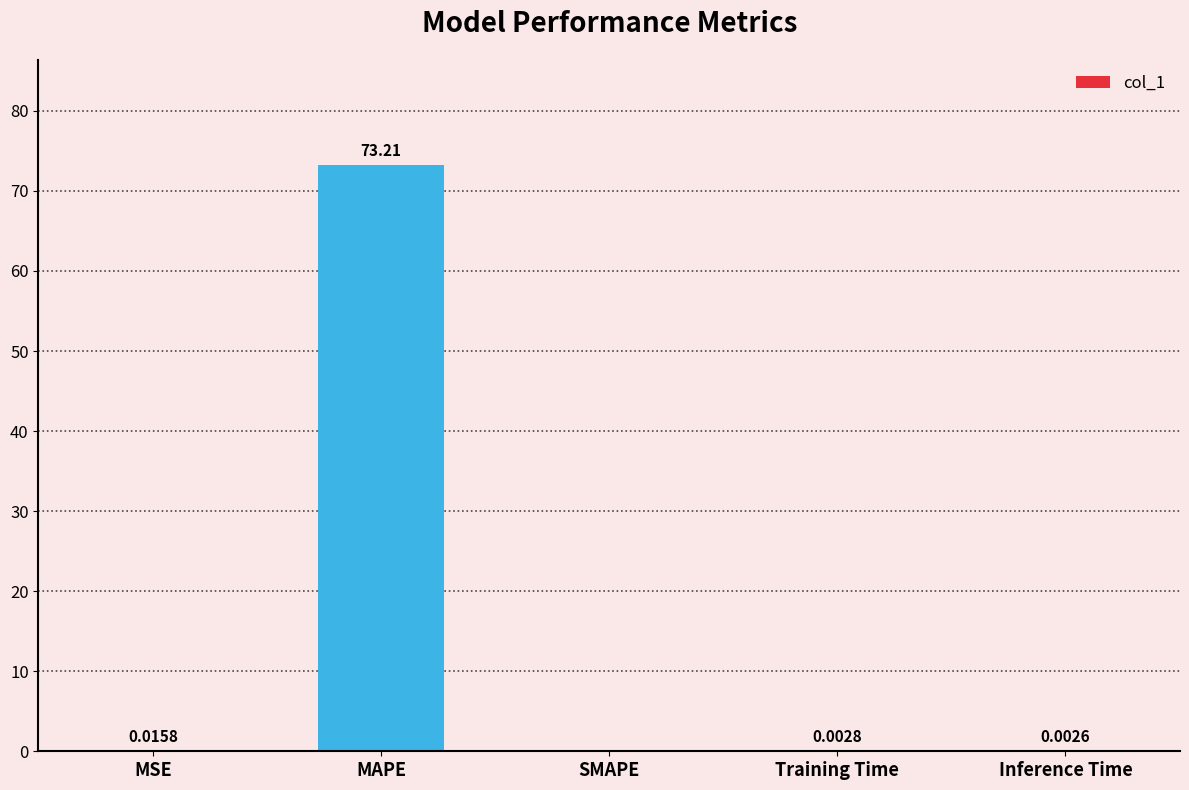

What is the sum of all values?

73.2